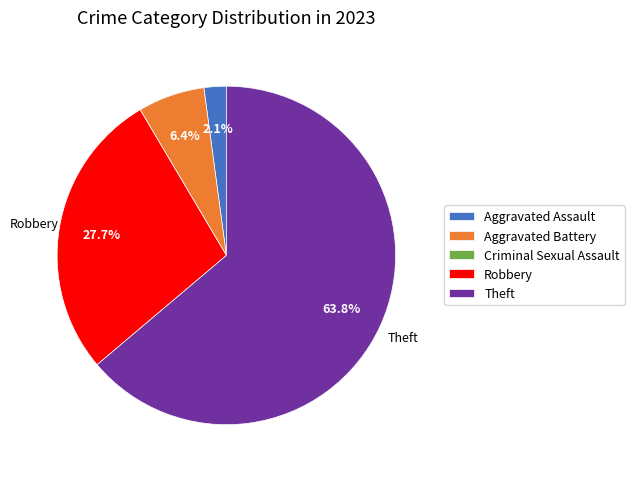

Which has a higher value, Aggravated Assault or Theft?

Theft